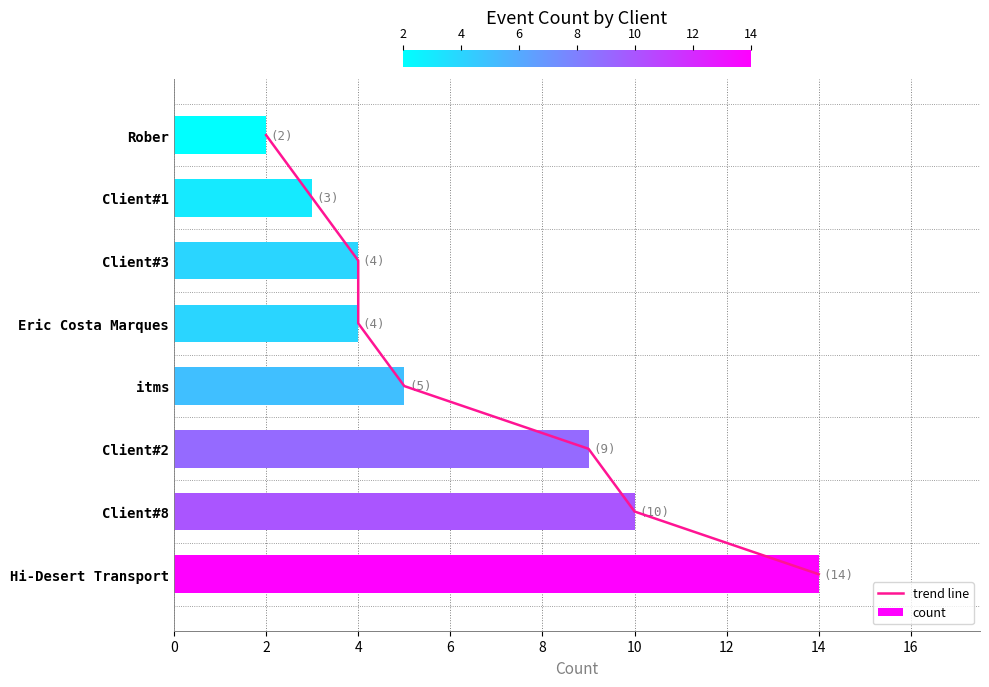

Is it true that count equals 9 at Client#2?

True